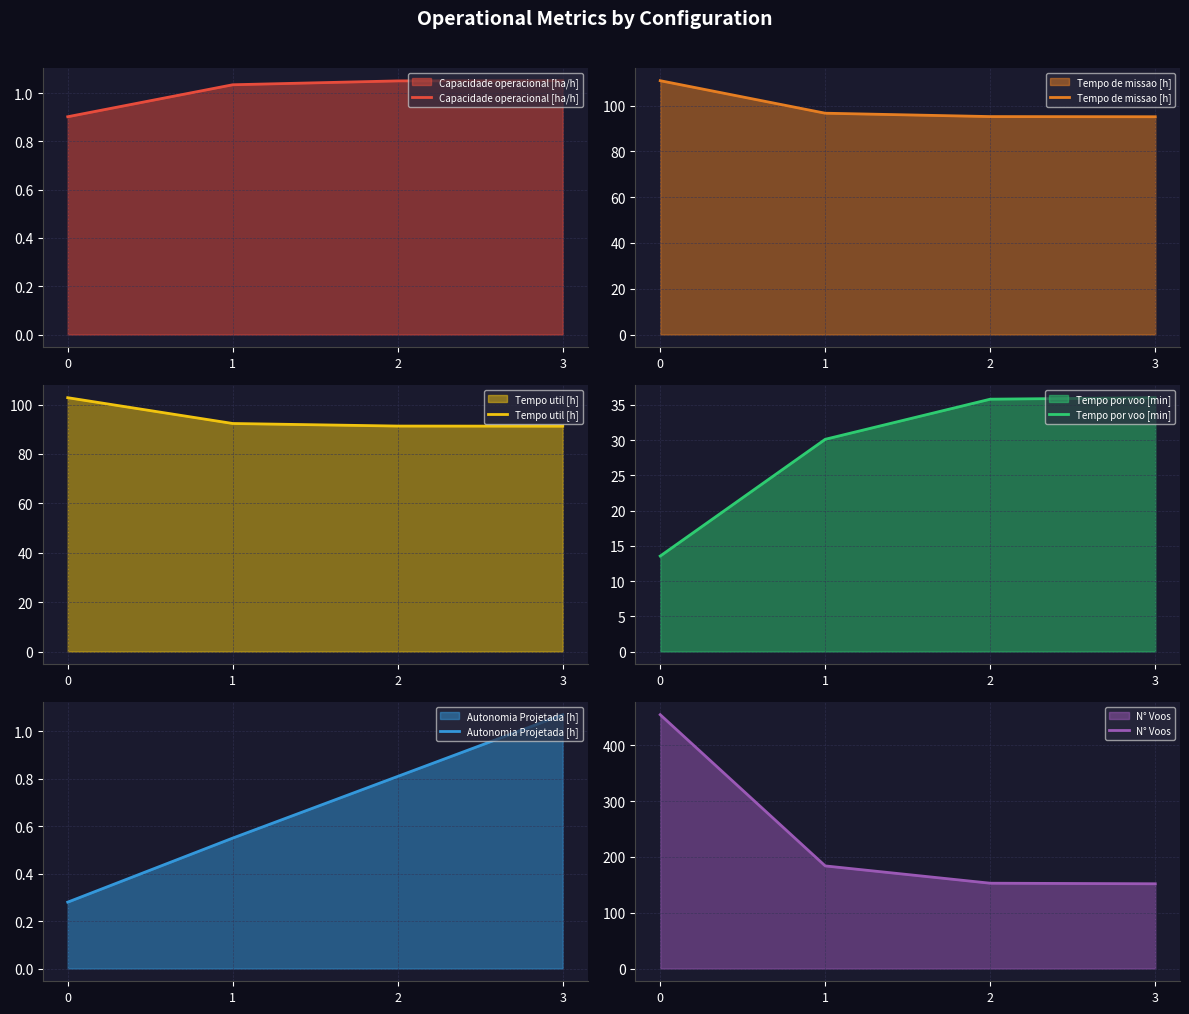

True or false: Tempo por voo [min] and Autonomia Projetada [h] intersect in this chart.

False